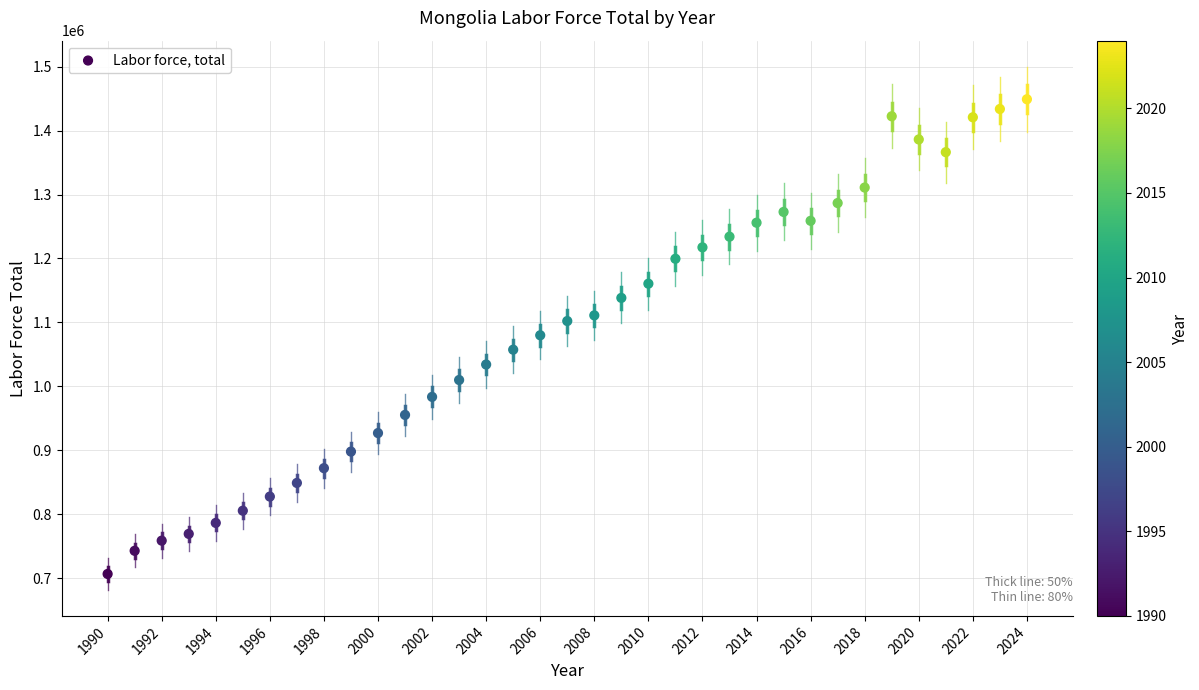

What is the range of Y values (max minus min)?

742566